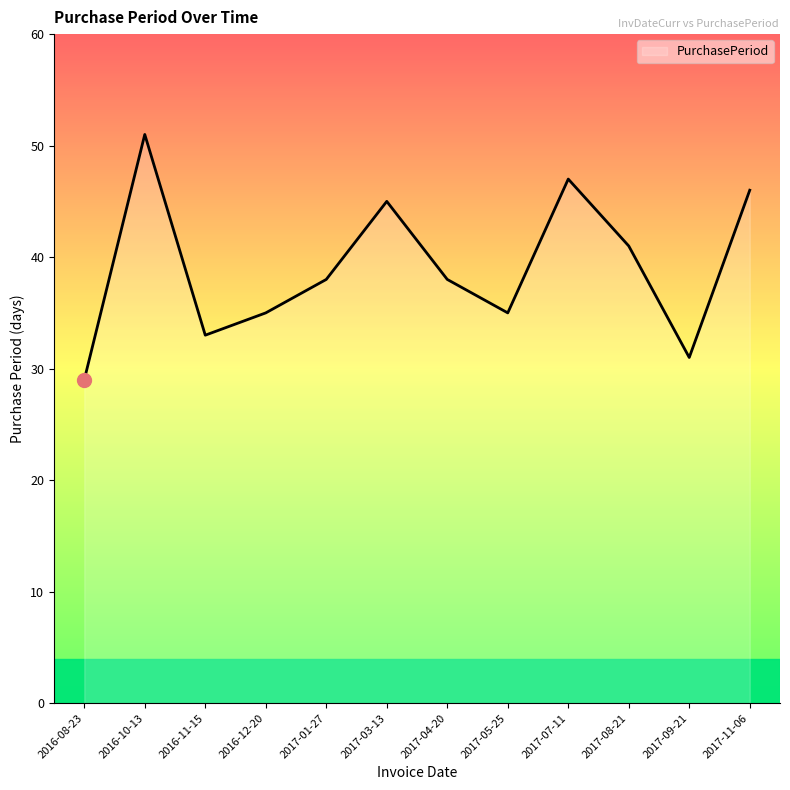

Reading right to left, list all the values displayed in this chart.

46	31	41	47	35	38	45	38	35	33	51	29